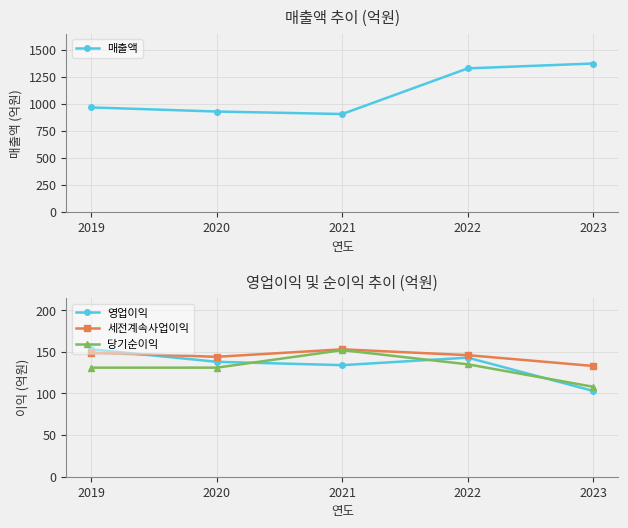

Is it true that 매출액 equals 292 at 2019?

False